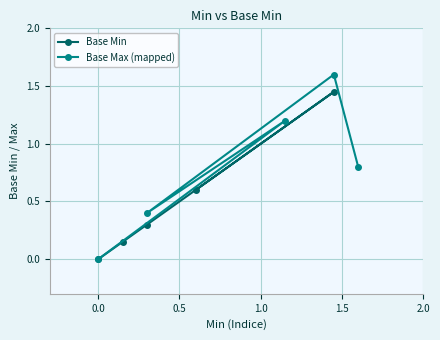

What is the value of the Base Min point at the 4th from the left?

0.6